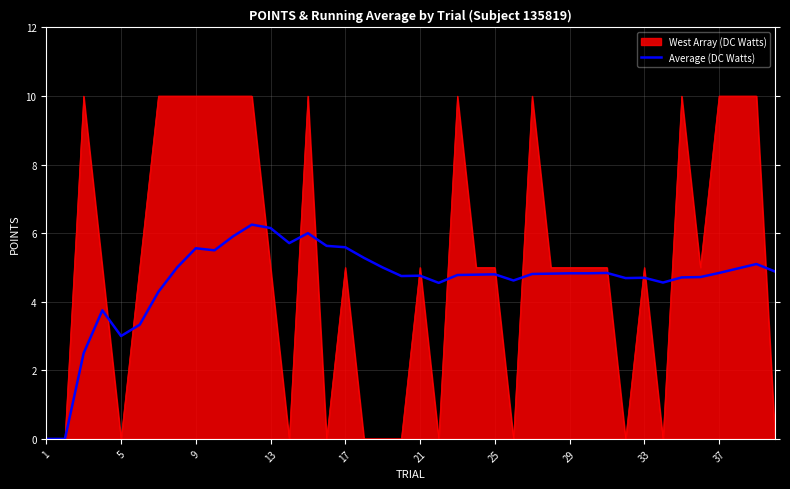

Rank the series by their average value, from lowest to highest.

Average (DC Watts), West Array (DC Watts)